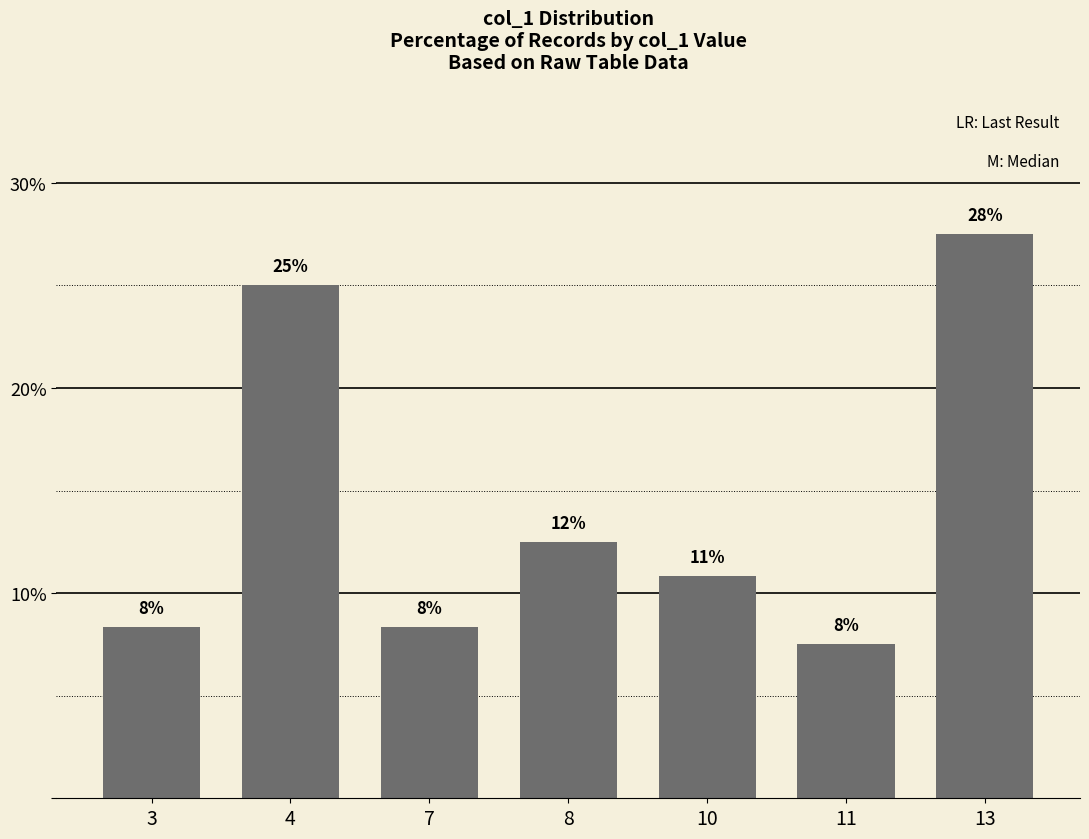

Reading left to right, what are all the values shown in this chart?

8.3	25.0	8.3	12.5	10.8	7.5	27.5